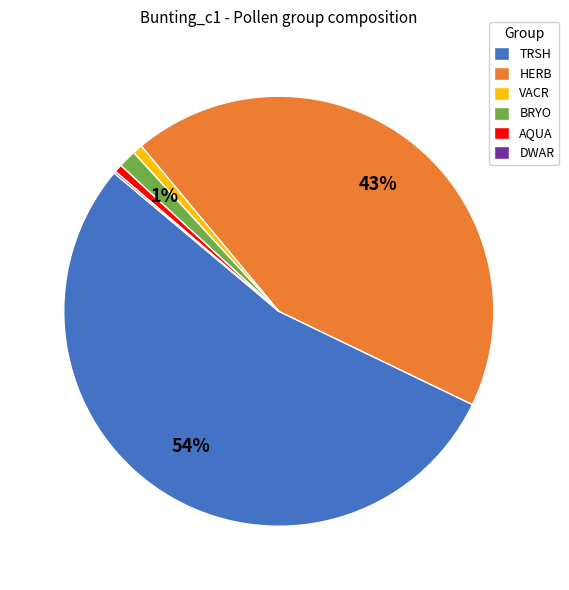

To the nearest percent, what is the combined percentage of HERB and VACR?

44%